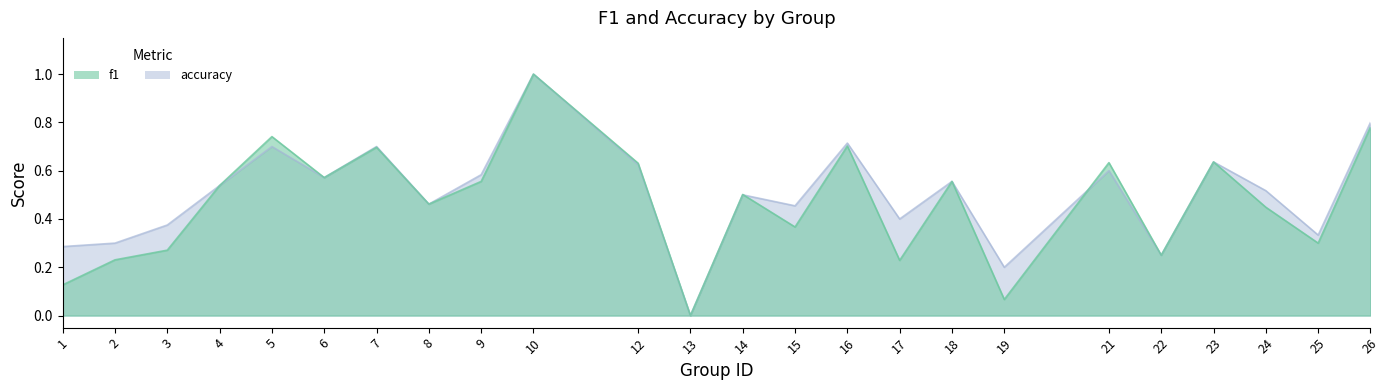

Which series has the widest spread of values?

f1